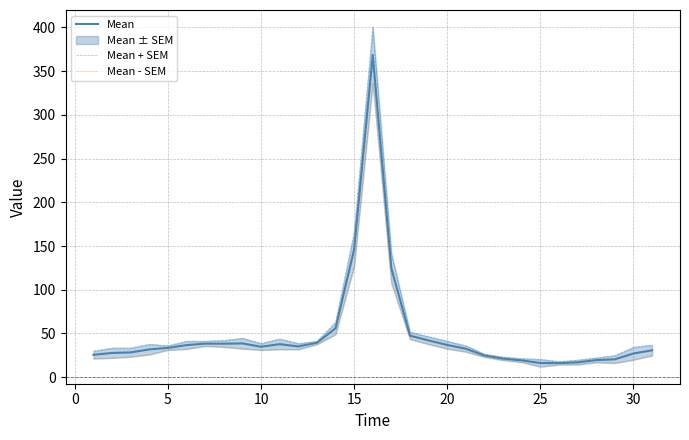

What is the lowest value of the Mean series?

16.1